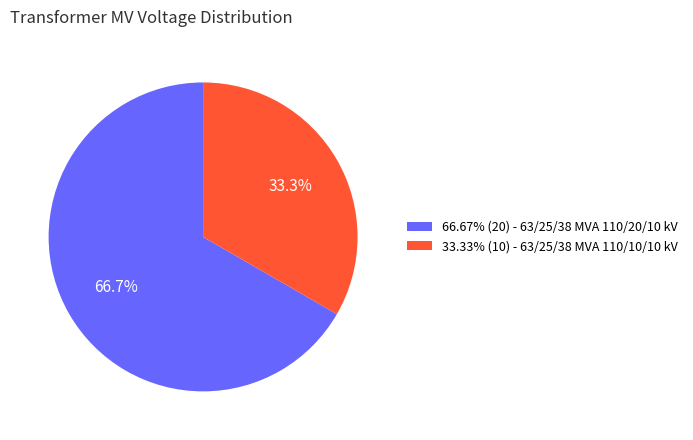

Approximately how many times larger is the value at 33.33% (10) - 63/25/38 MVA 110/10/10 kV compared to 66.67% (20) - 63/25/38 MVA 110/20/10 kV?

0.5